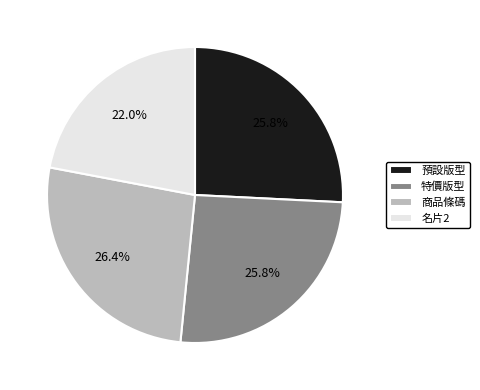

To the nearest percent, what is the difference between the largest and smallest slice percentages?

4%